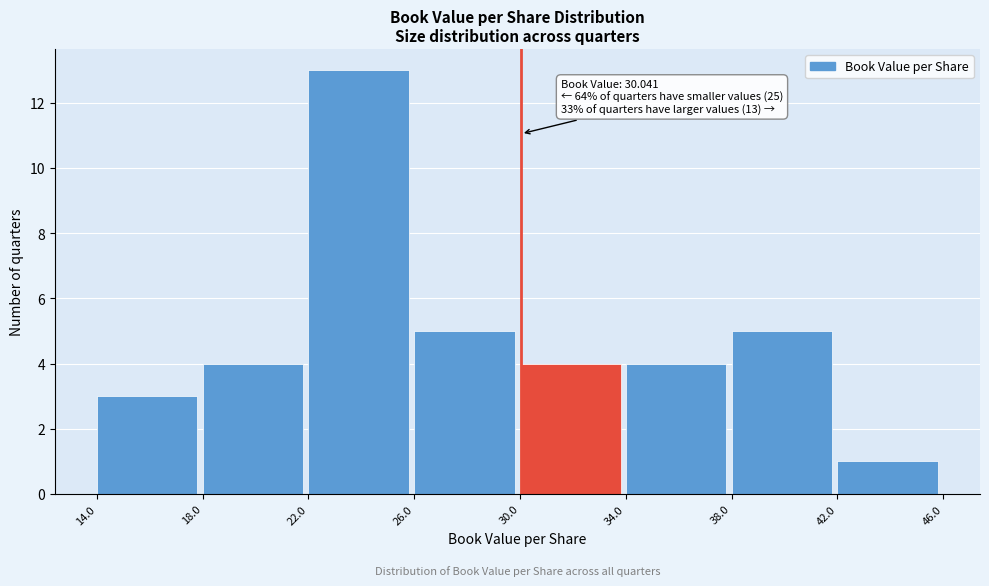

Which range on the x-axis has the tallest bar?

22.0 to 26.0